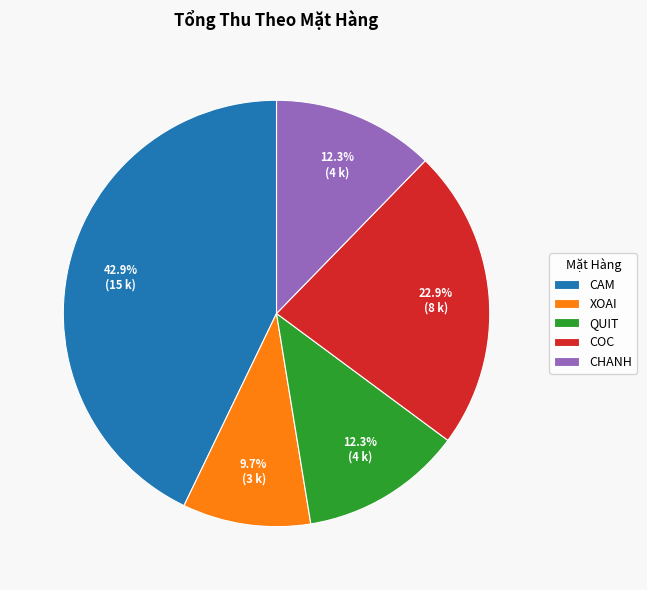

Is there a majority slice in this chart?

No